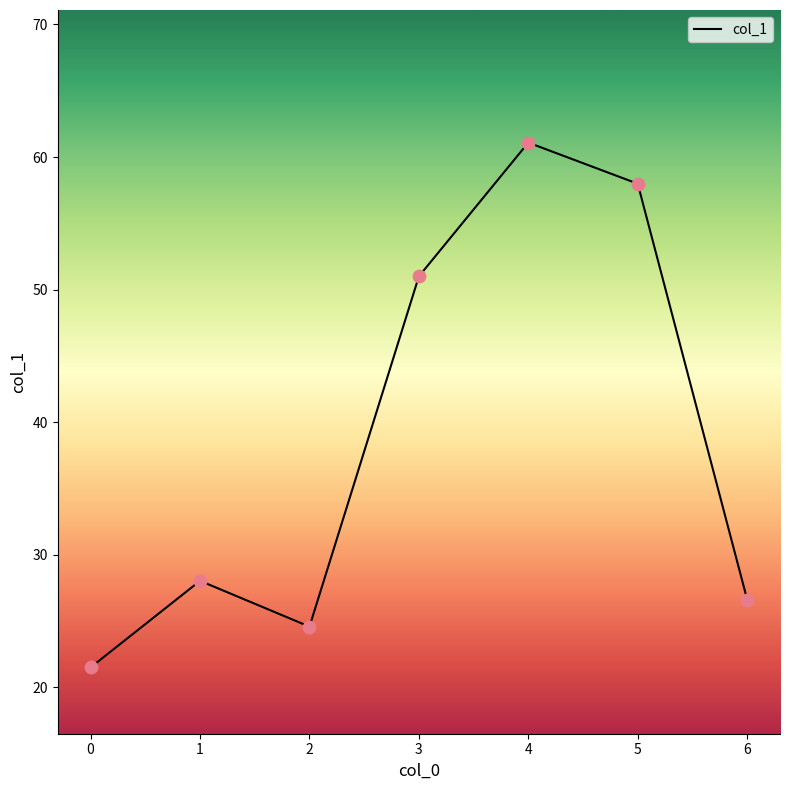

Between 4 and 5, which is larger?

4